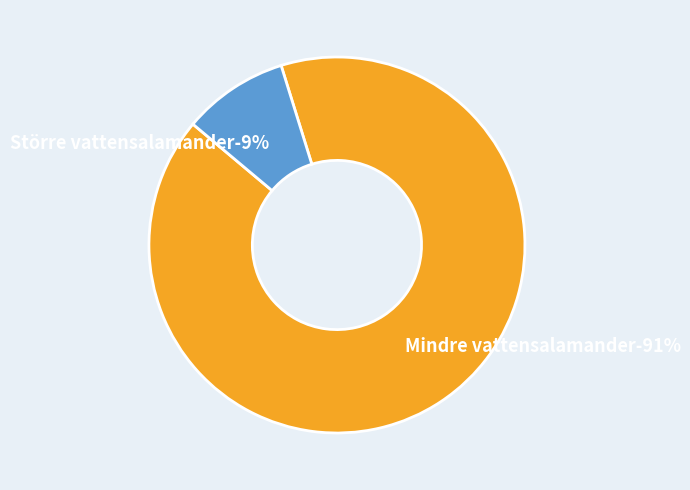

Which slice represents more than half of the pie?

Mindre vattensalamander